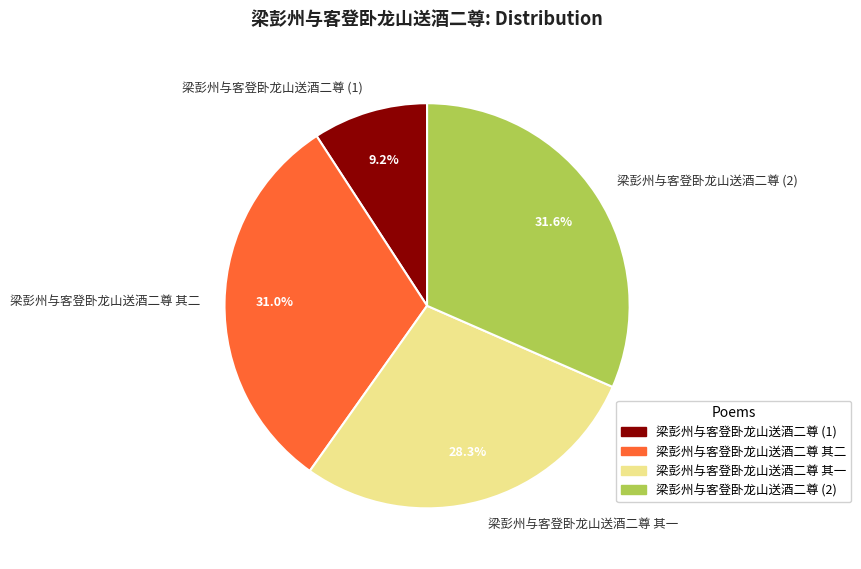

How much of the chart is everything except 梁彭州与客登卧龙山送酒二尊 (1)?

90.8%